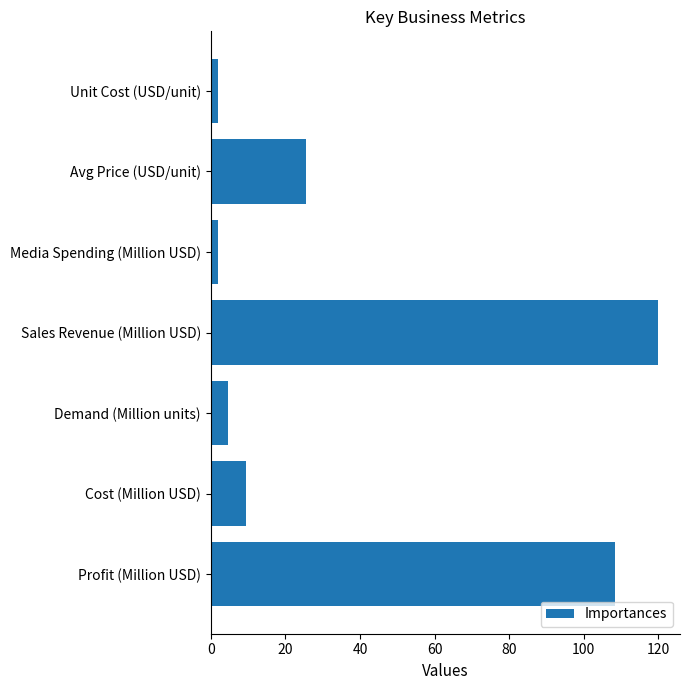

How many values are below 9?

3